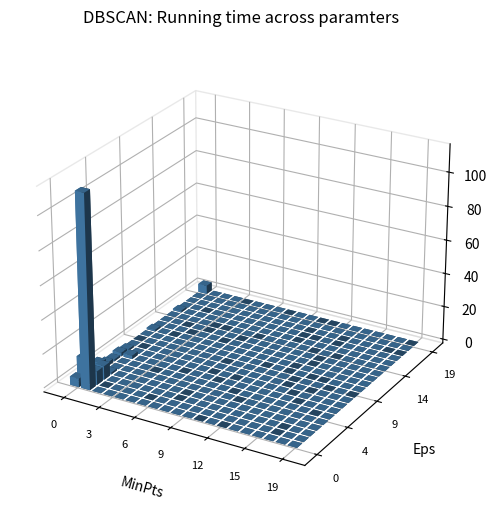

At col_4, list the series in order from smallest to largest.

row0, row1, row2, row3, row4, row5, row6, row7, row8, row9, row10, row11, row12, row13, row14, row15, row16, row17, row18, row19